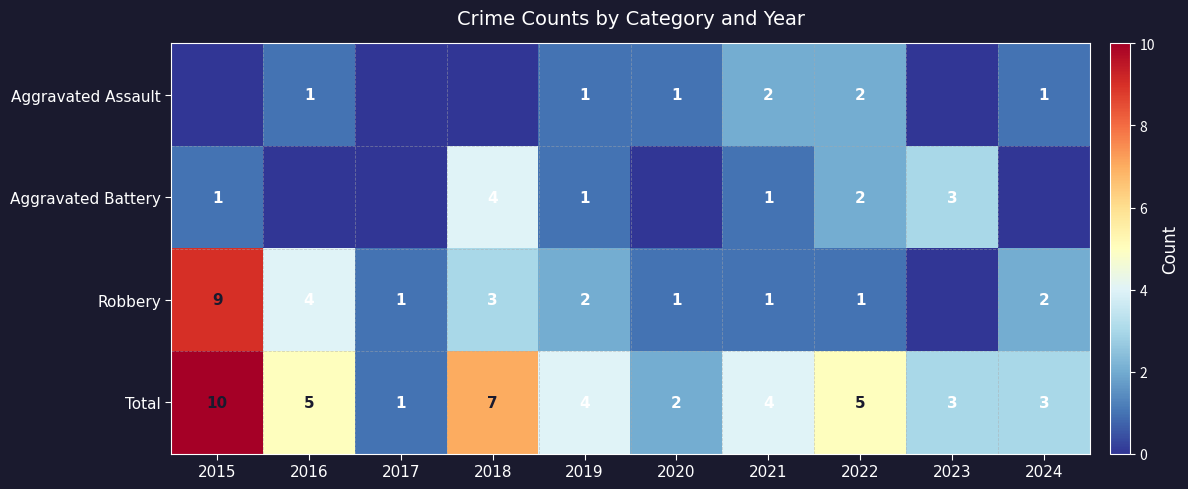

What is the sum of the Aggravated Battery values at 2021 and 2018?

5